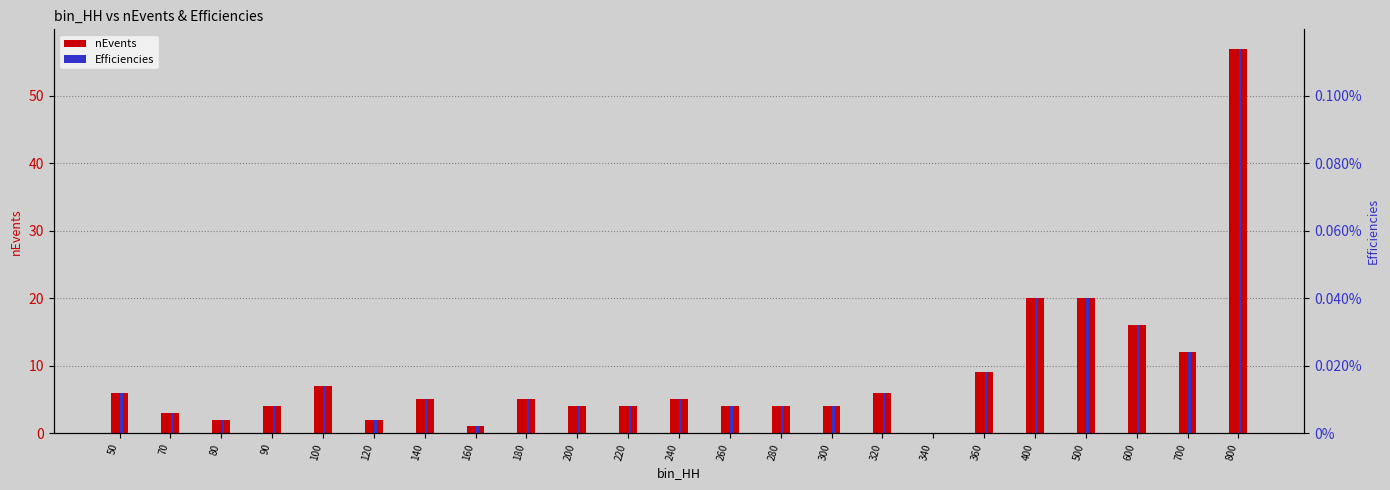

Reading left to right, transcribe all the data shown in this chart.

nEvents: 50=6.0	70=3.0	80=2.0	90=4.0	100=7.0	120=2.0	140=5.0	160=1.0	180=5.0	200=4.0	220=4.0	240=5.0	260=4.0	280=4.0	300=4.0	320=6.0	340=0.0	360=9.0	400=20.0	500=20.0	600=16.0	700=12.0	800=57.0
Efficiencies: 50=0.0	70=0.0	80=0.0	90=0.0	100=0.0	120=0.0	140=0.0	160=0.0	180=0.0	200=0.0	220=0.0	240=0.0	260=0.0	280=0.0	300=0.0	320=0.0	340=0.0	360=0.0	400=0.0	500=0.0	600=0.0	700=0.0	800=0.0